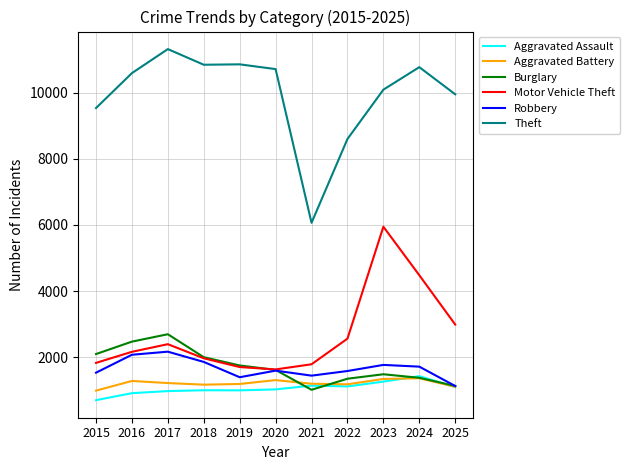

Which series has the largest range (max minus min)?

Theft